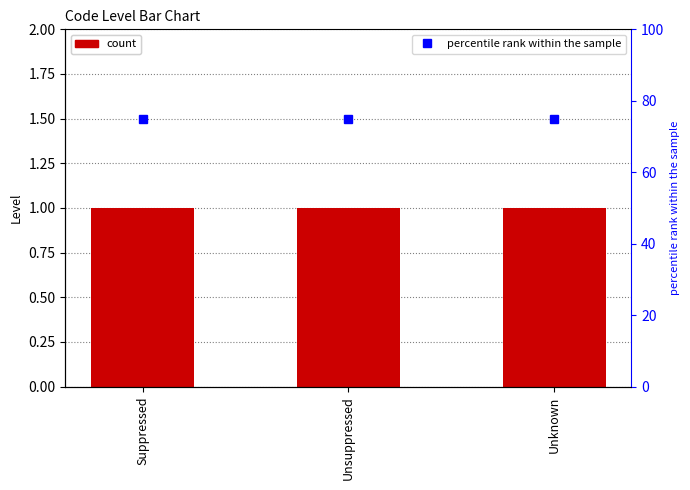

At which category is the sum across all series the highest?

Suppressed